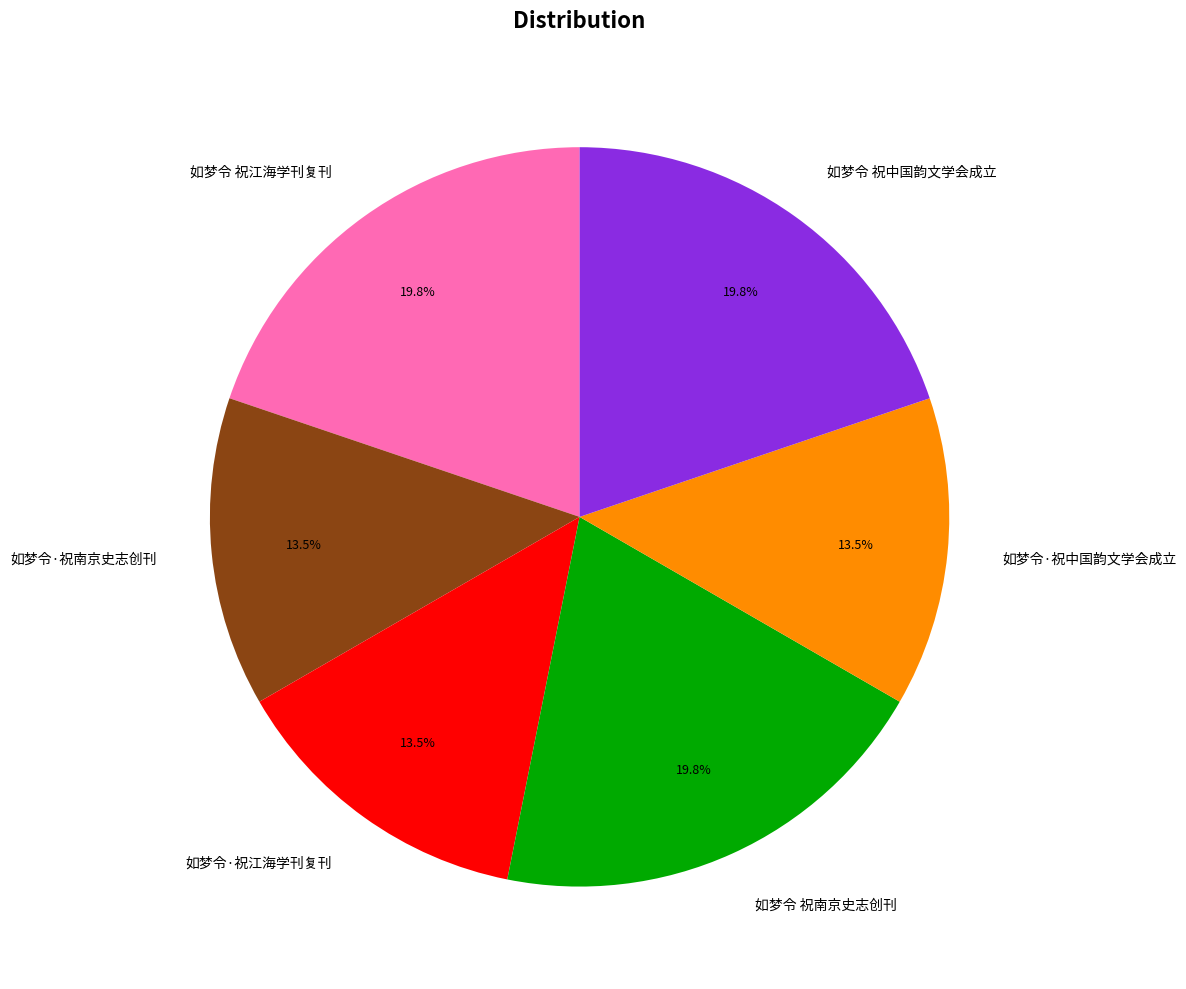

What is the total percentage of 如梦令 祝中国韵文学会成立 and 如梦令·祝南京史志创刊?

33.3%